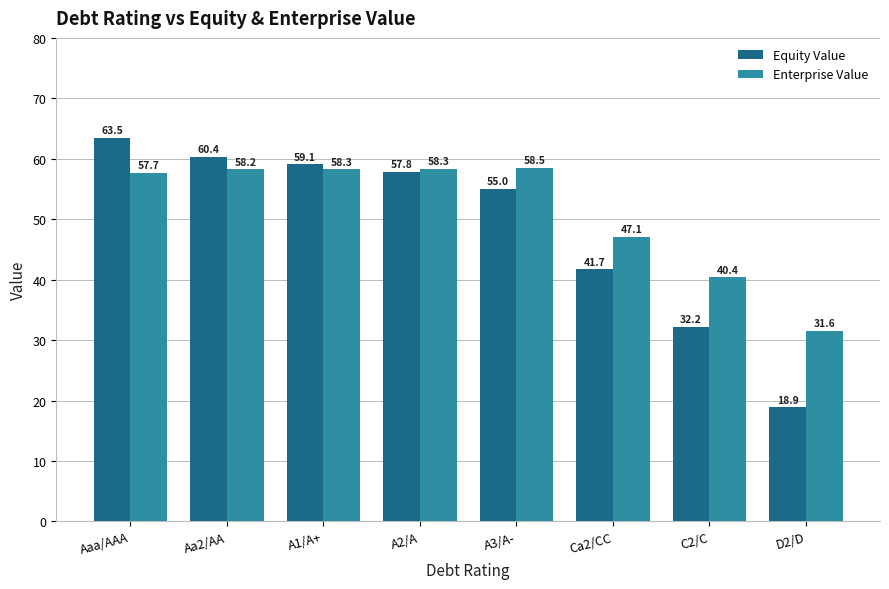

What is the label of the 7th bar from the left?

C2/C